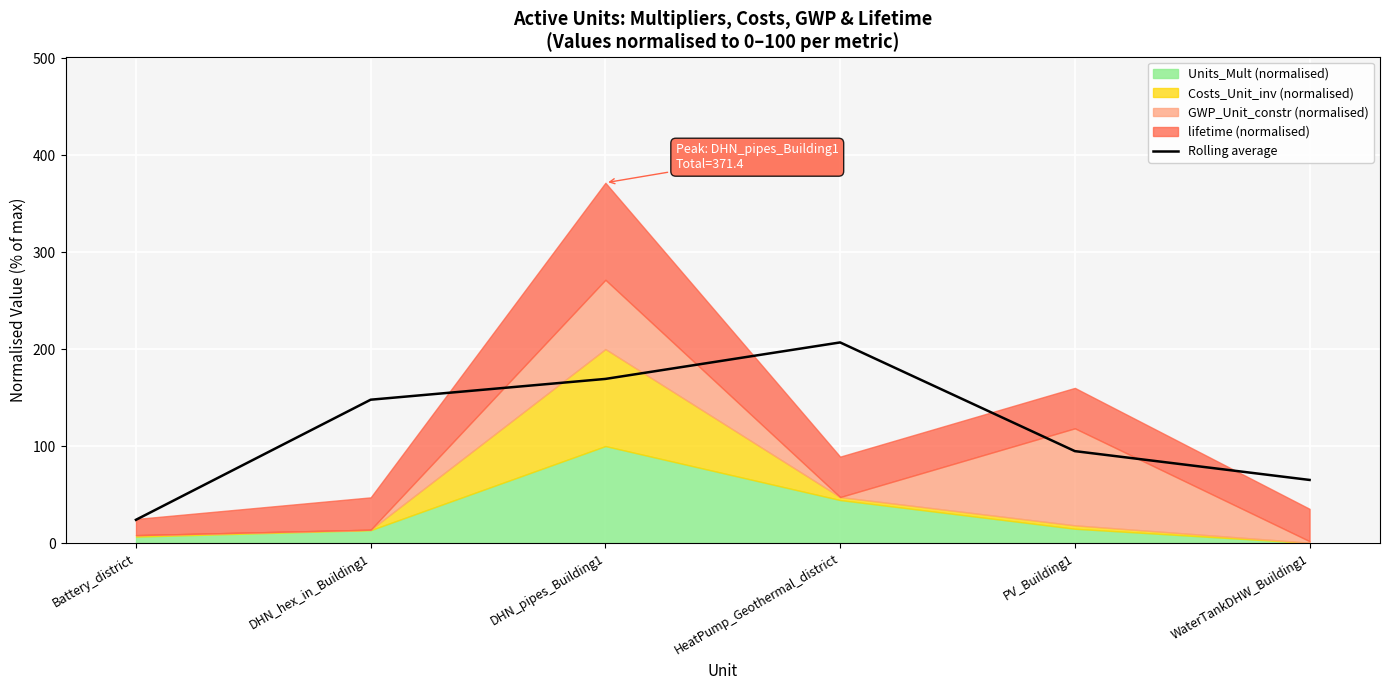

Reading left to right, what are all the values shown in this chart?

24.0	147.8	169.2	206.8	94.8	65.1